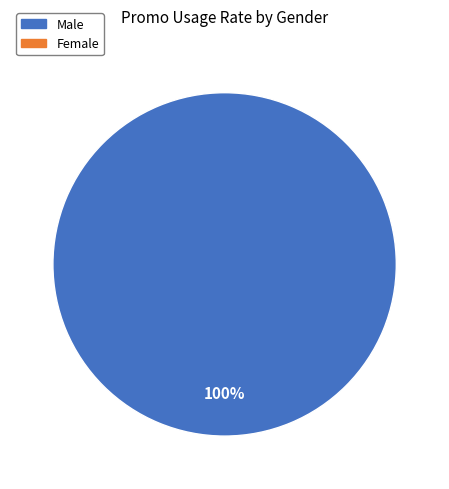

Is there any slice that represents more than half of the pie?

Yes